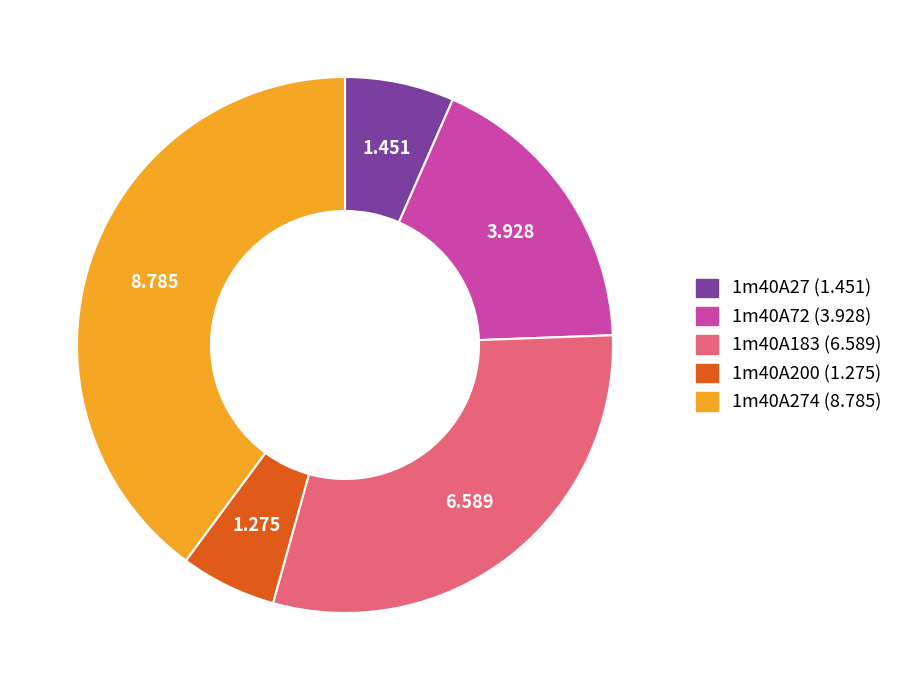

Is there a majority slice in this chart?

No